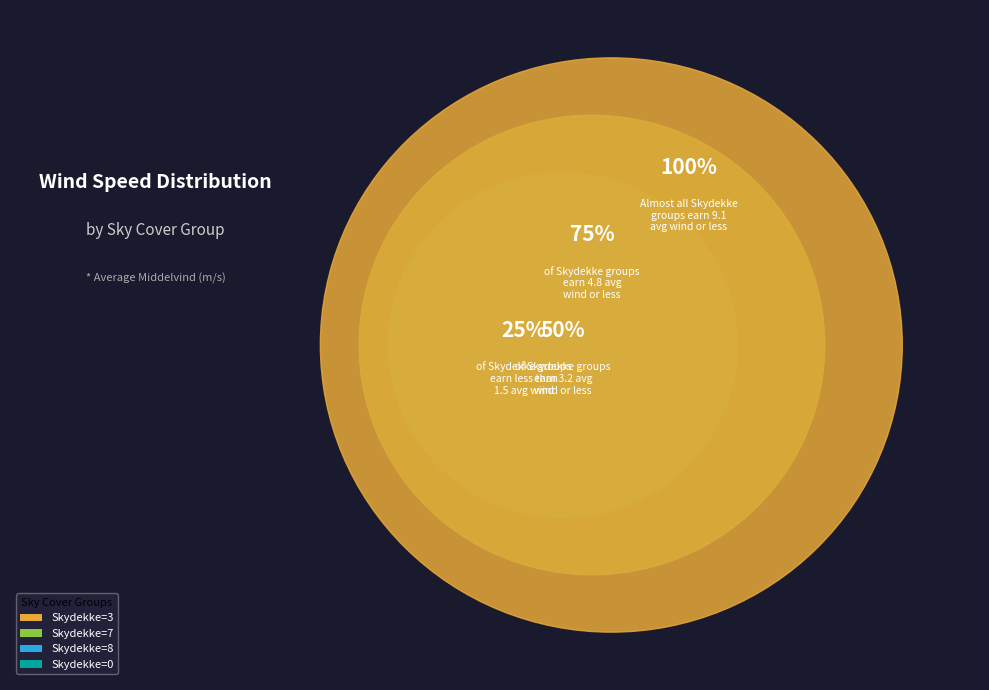

Does any single category account for the majority?

No